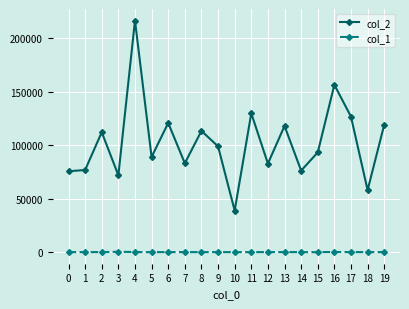

List the series in order of their overall mean, lowest first.

col_1, col_2